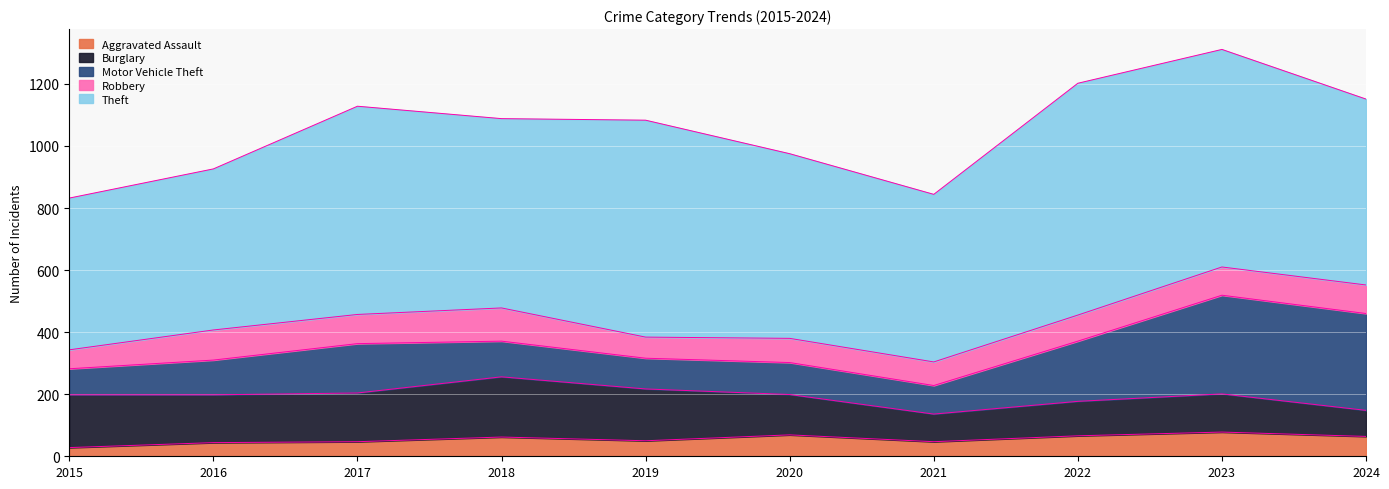

Which label corresponds to the smallest value in the chart?

2015